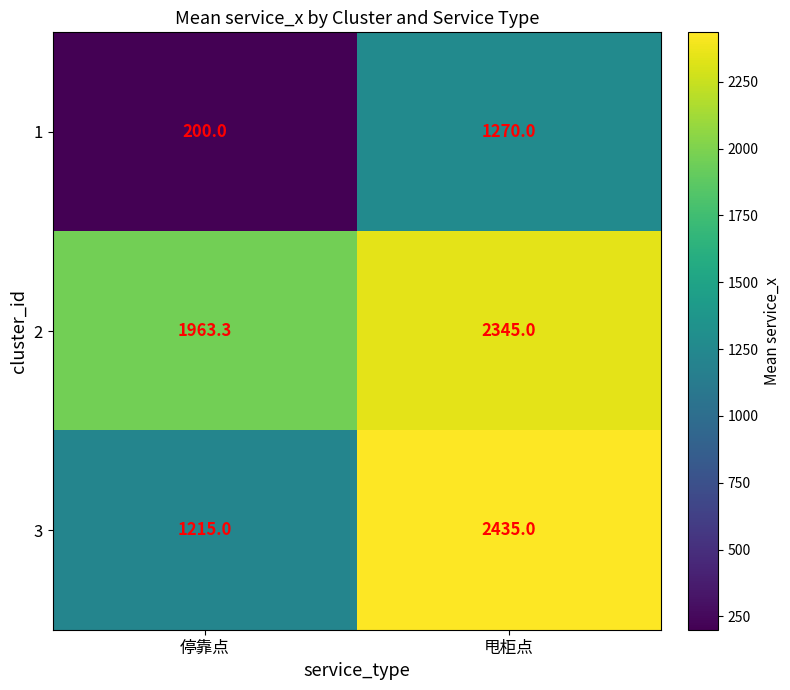

The 2 series shows 2786.3 at 停靠点. True or false?

False